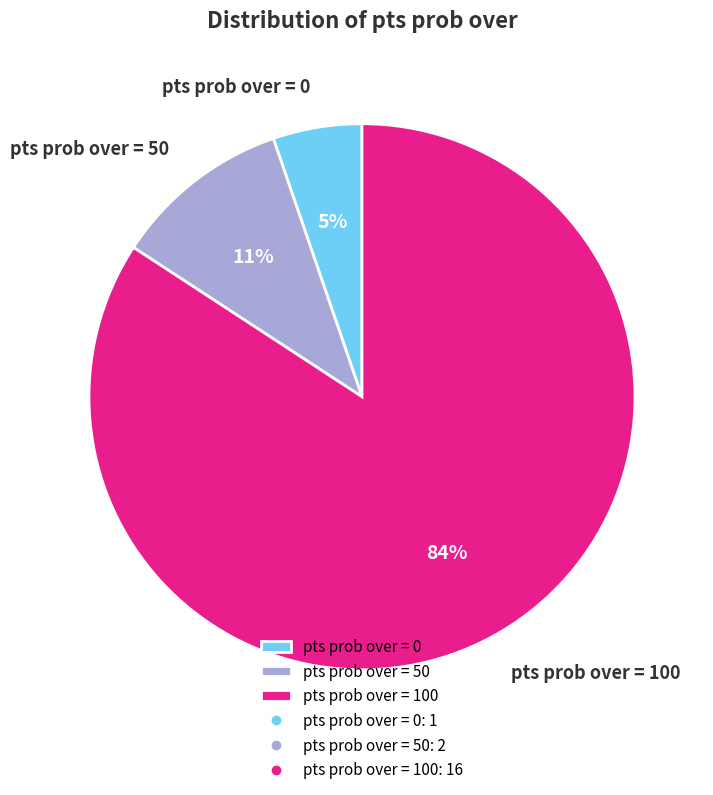

The pts prob over = 50 slice represents 11% of the pie. True or false?

True